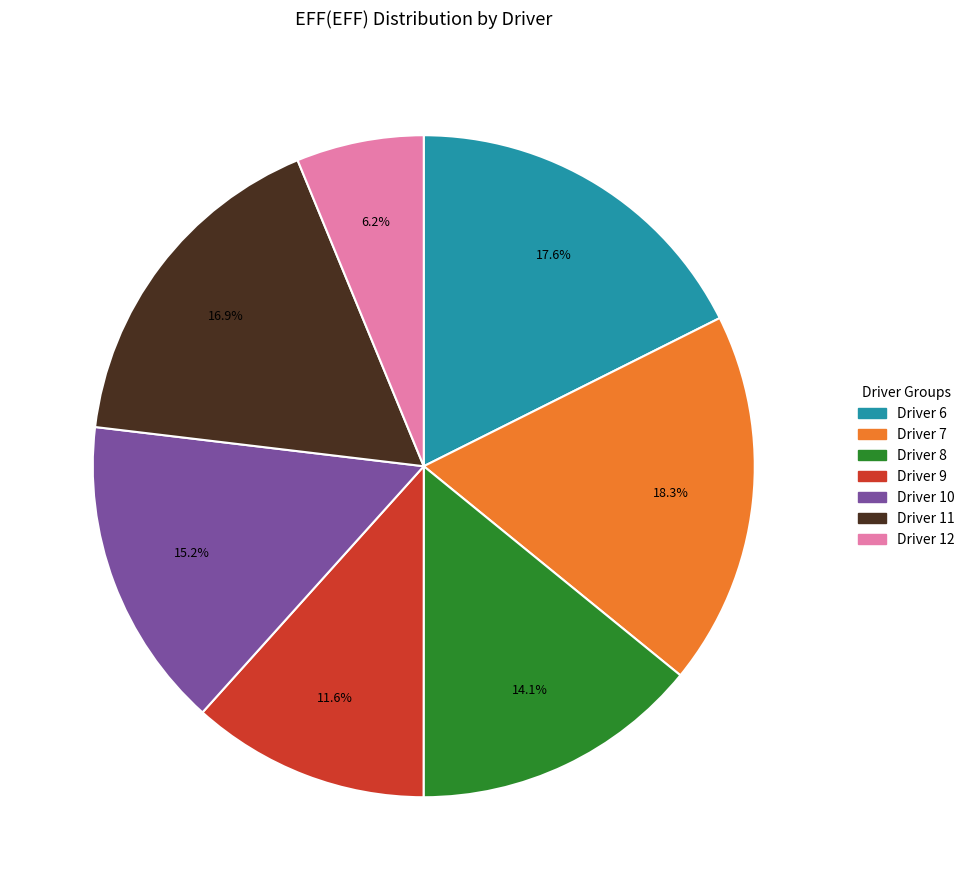

Is there a majority slice in this chart?

No